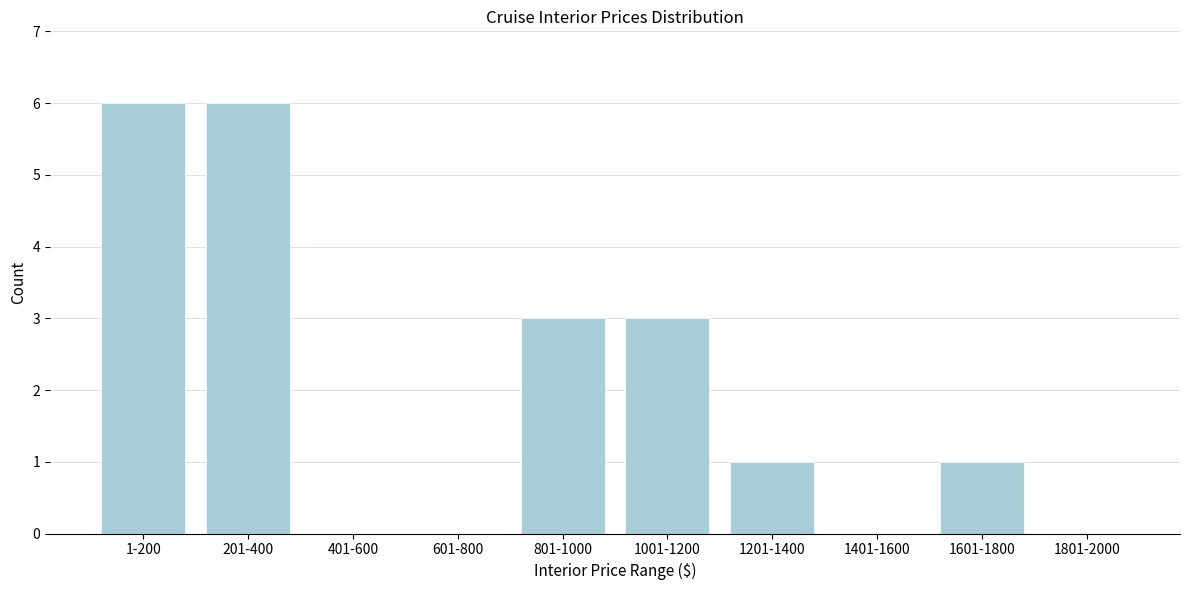

Reading left to right, transcribe all the data shown in this chart.

1-200=6	201-400=6	401-600=0	601-800=0	801-1000=3	1001-1200=3	1201-1400=1	1401-1600=0	1601-1800=1	1801-2000=0